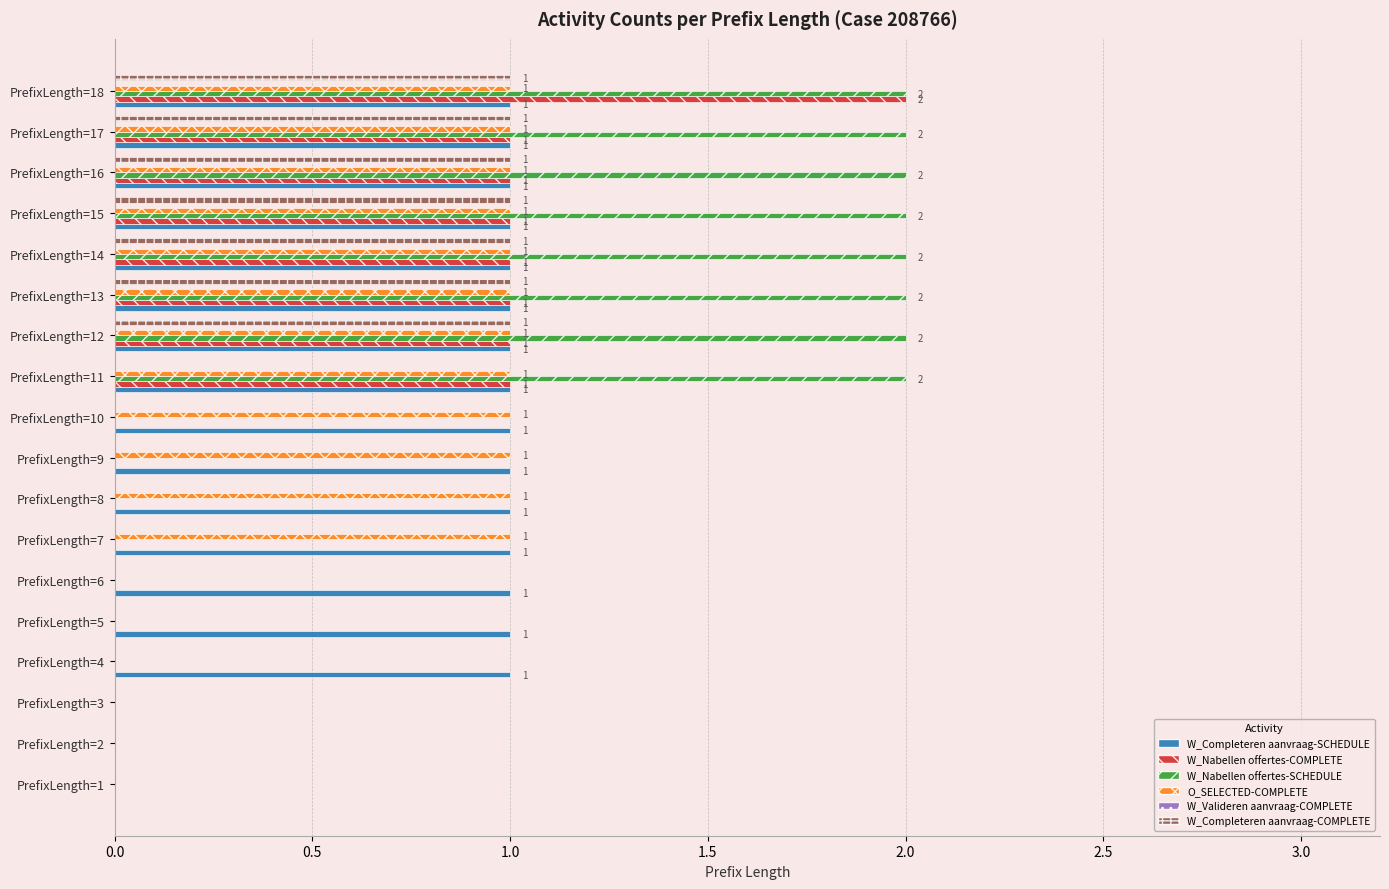

How many data points in W_Nabellen offertes-COMPLETE are above 0?

8